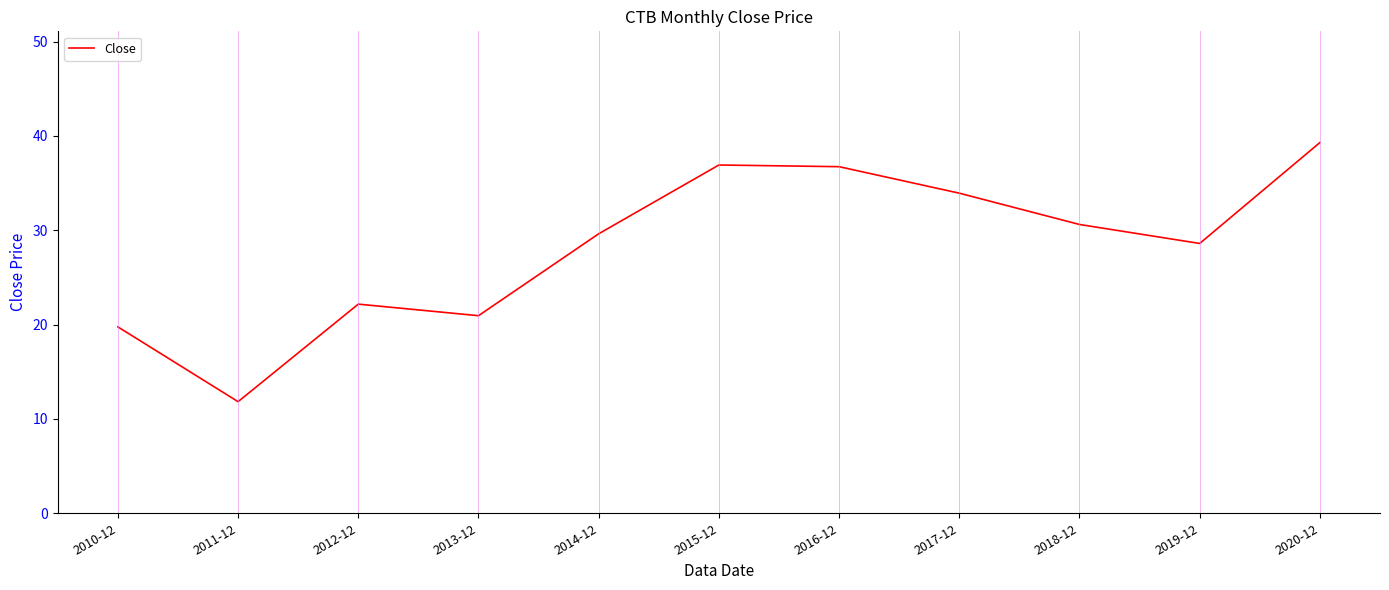

What position from the right is 2018-12?

3